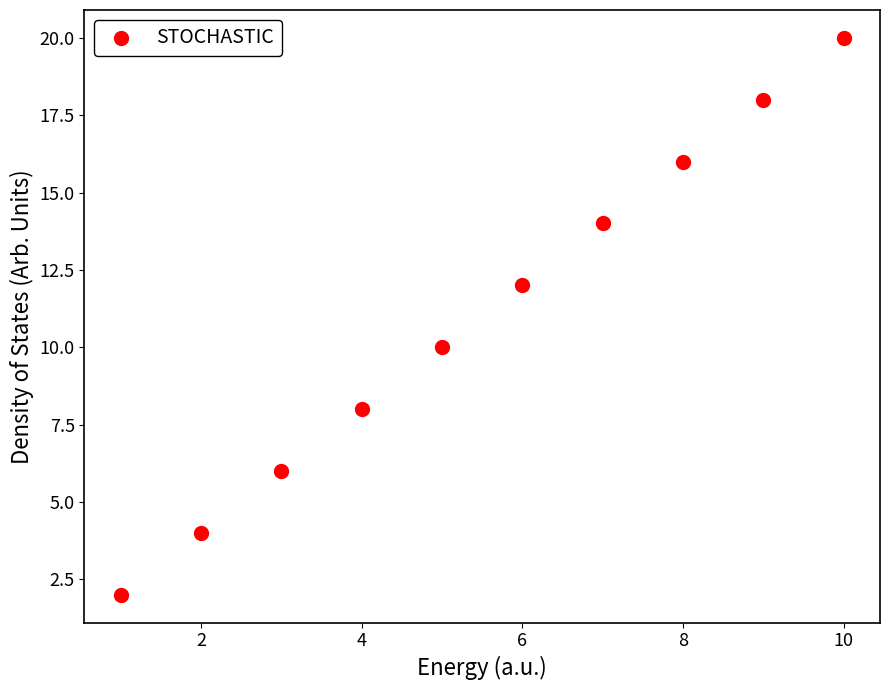

What is the range of Y values (max minus min)?

18